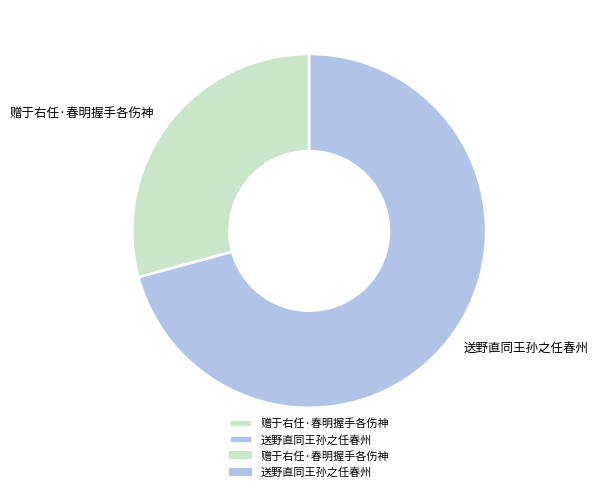

Is 赠于右任·春明握手各伤神 the majority of the pie?

No